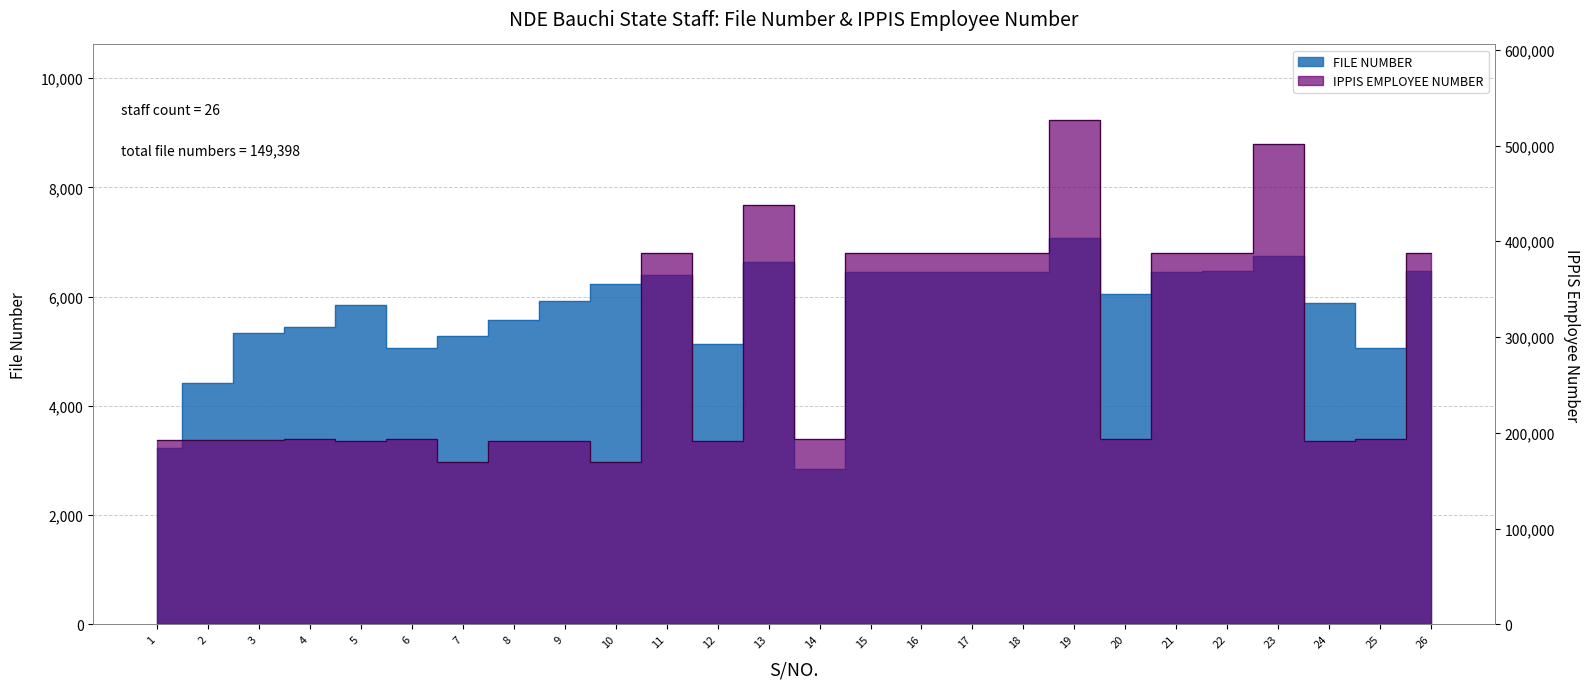

In FILE NUMBER, how many points are lower than both neighbors (excluding endpoints)?

6